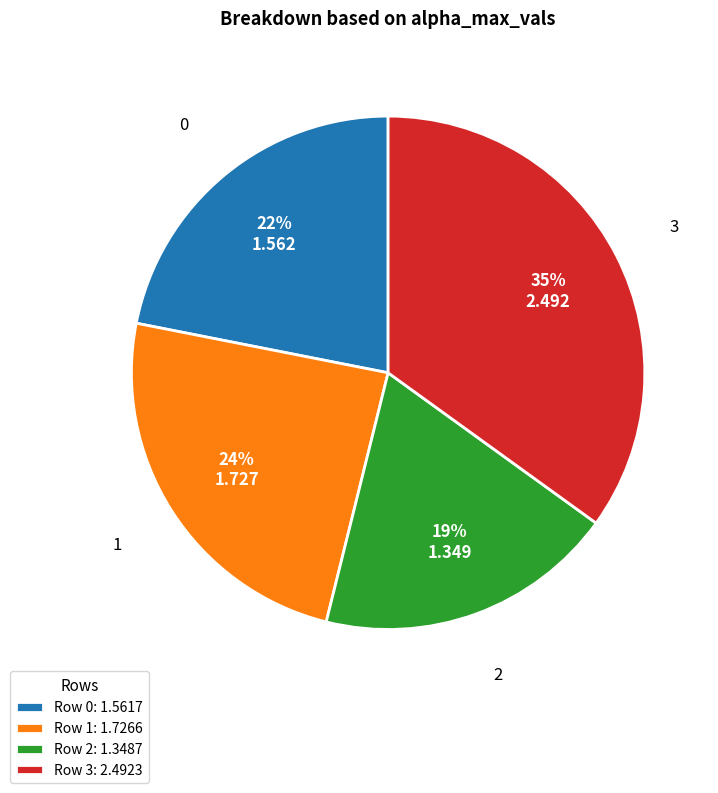

Between Row 3: 2.4923 and Row 0: 1.5617, which is larger?

Row 3: 2.4923